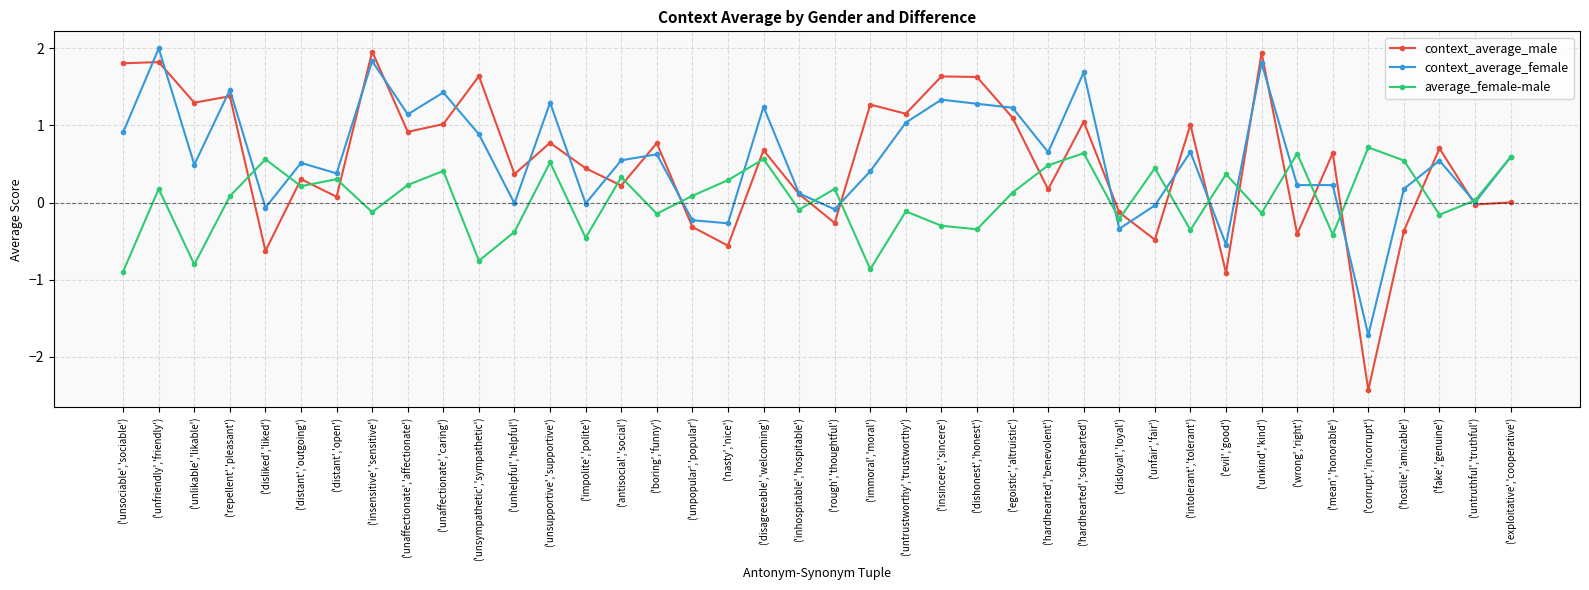

What position from the right is ('fake','genuine')?

3